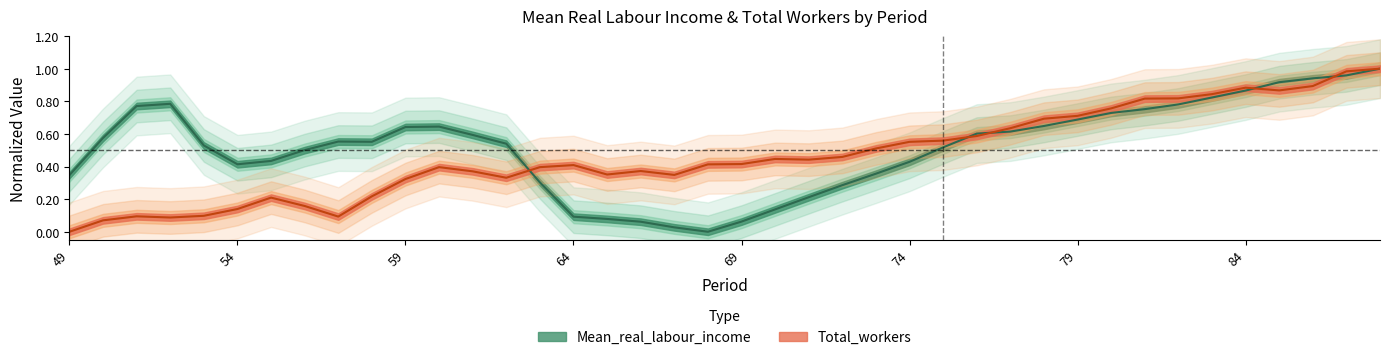

What value does the Total_workers series have at 60?

0.4